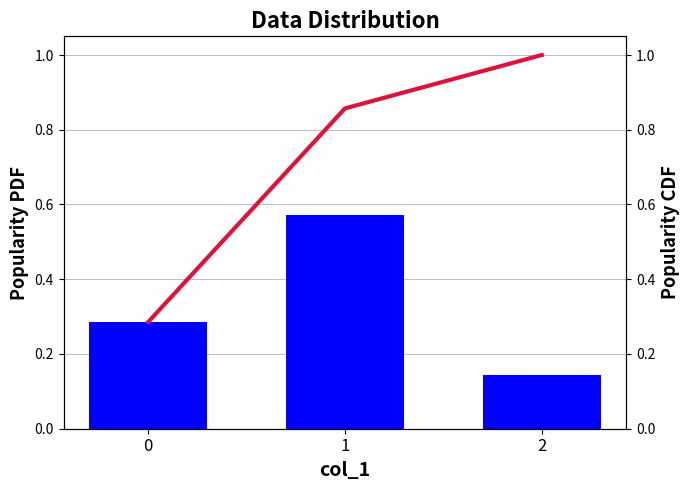

Reading right to left, extract all data points from this chart.

col_1 PDF: 2=0.1	1=0.6	0=0.3
col_1 CDF: 2=1.0	1=0.9	0=0.3